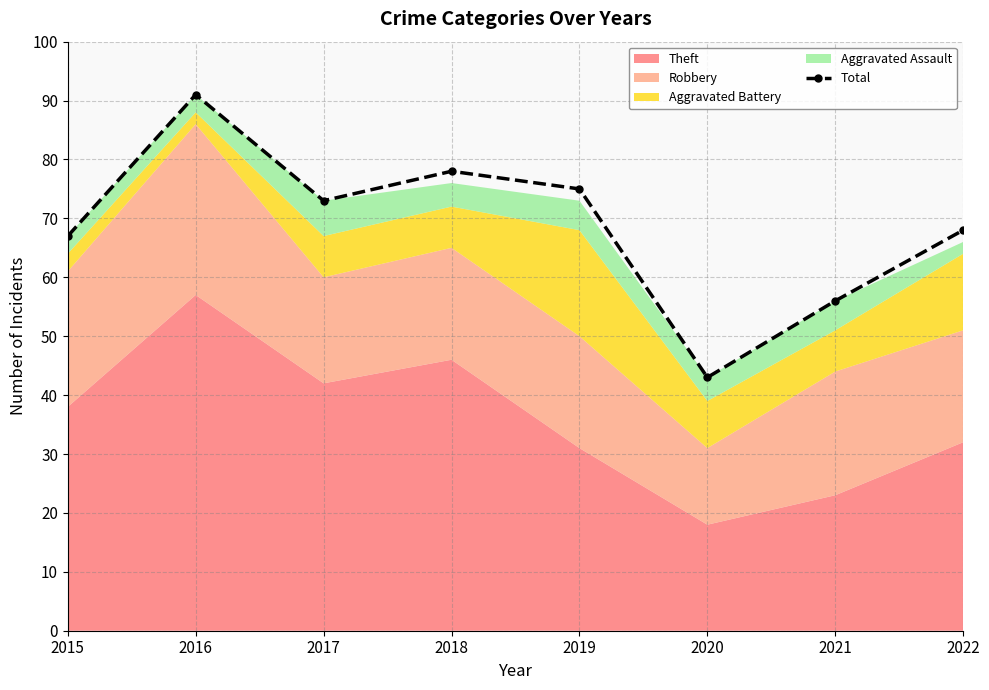

What is the average value?

69